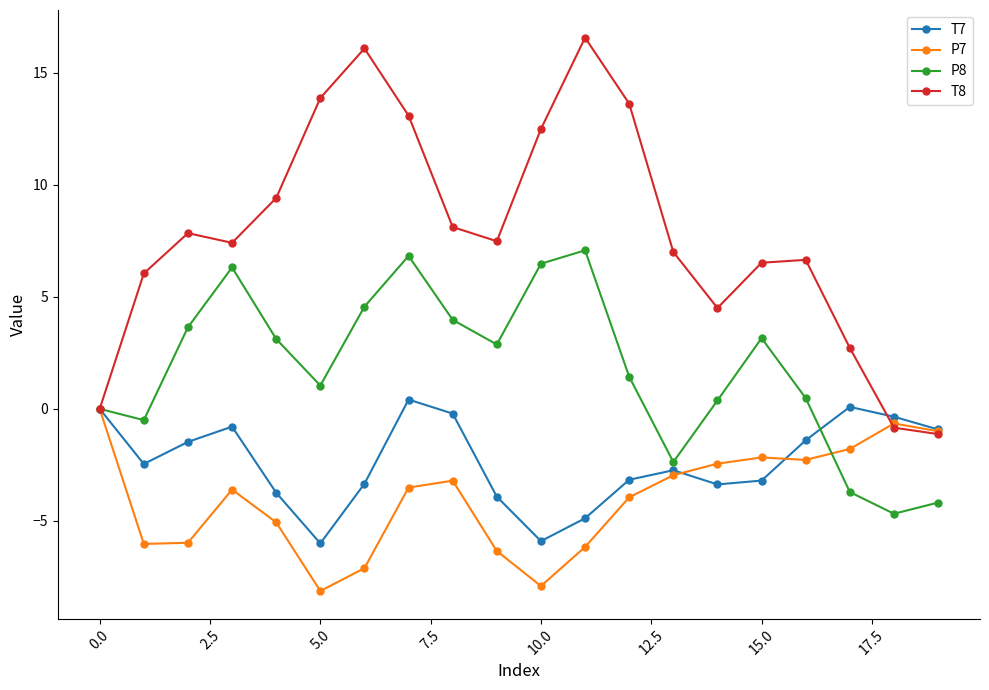

How many values in the T7 series exceed -2?

9